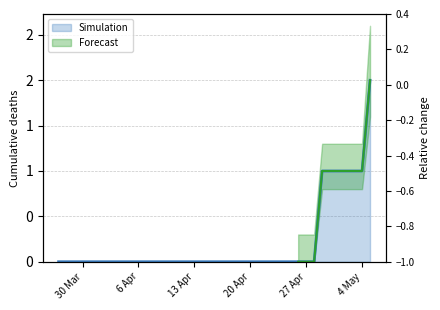

How many positive values are there?

7